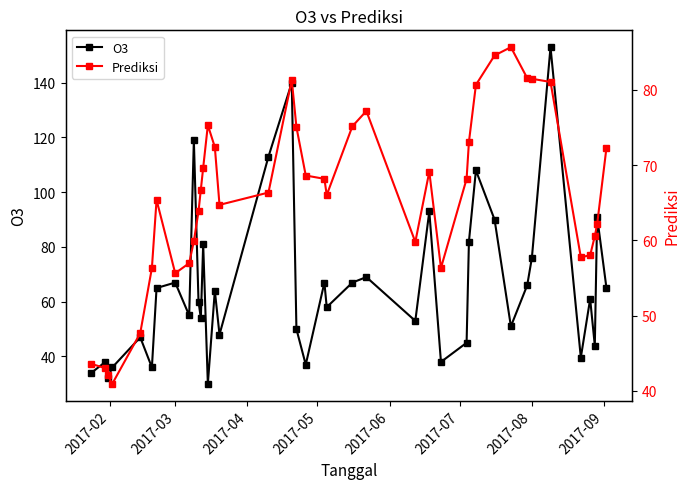

What is the lowest value of the O3 series?

30.0